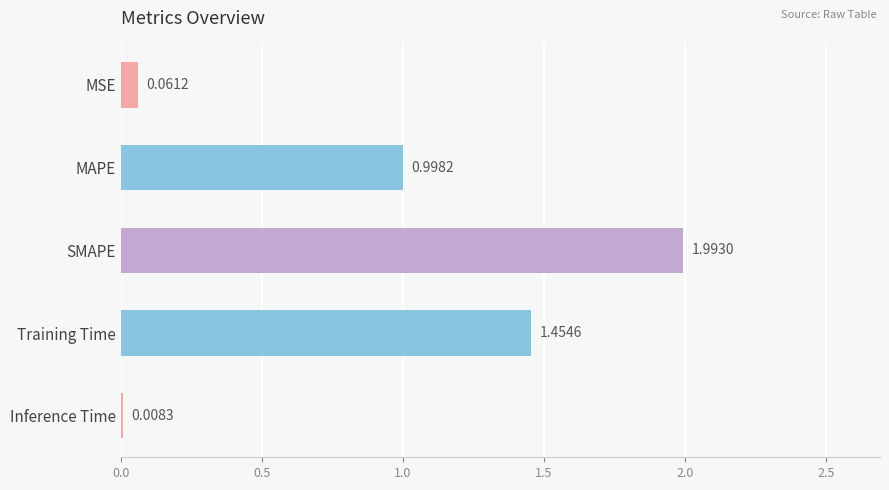

Which label corresponds to the largest value in the chart?

SMAPE